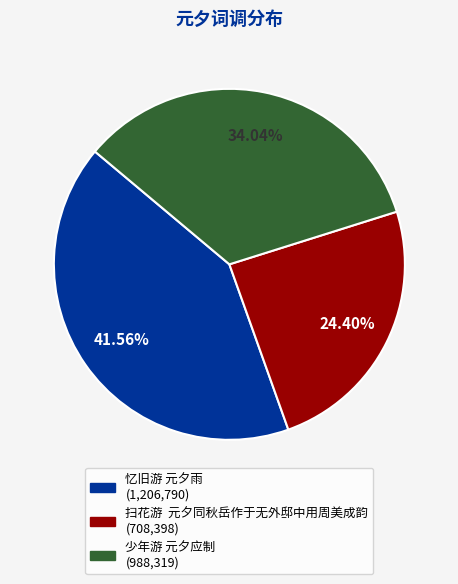

To the nearest percent, what is the difference between the largest and smallest slice percentages?

17%